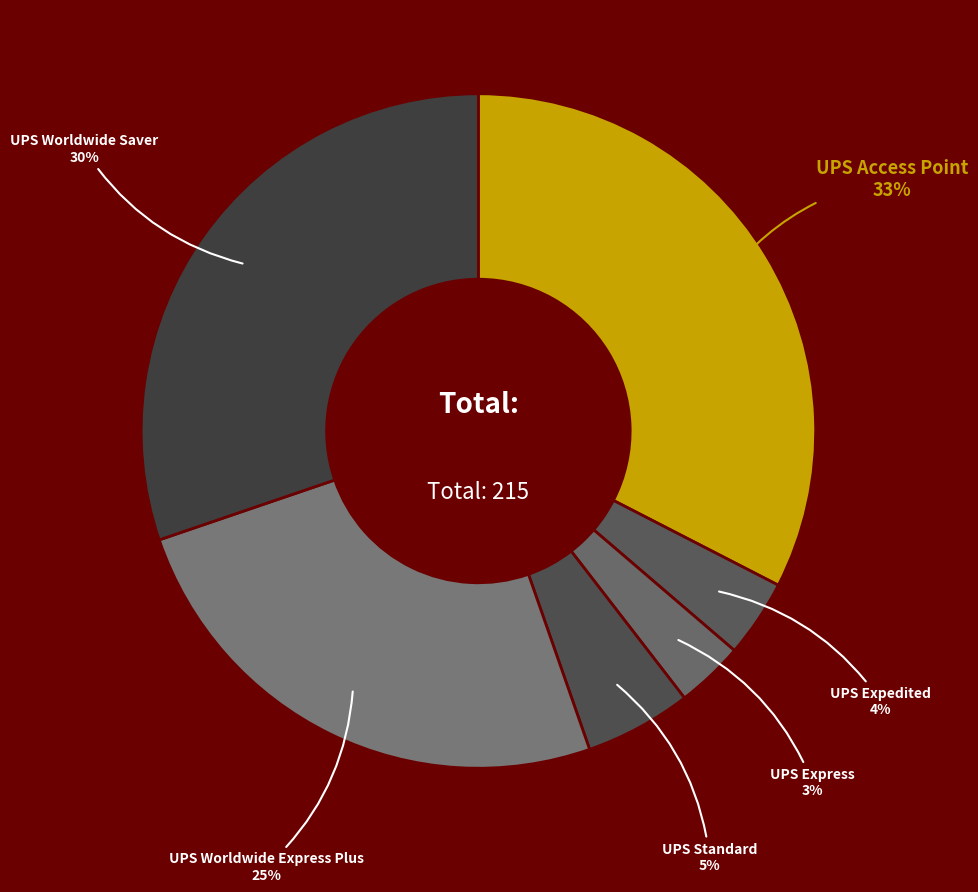

To the nearest percent, what percentage of the pie is UPS Worldwide Saver?

30%